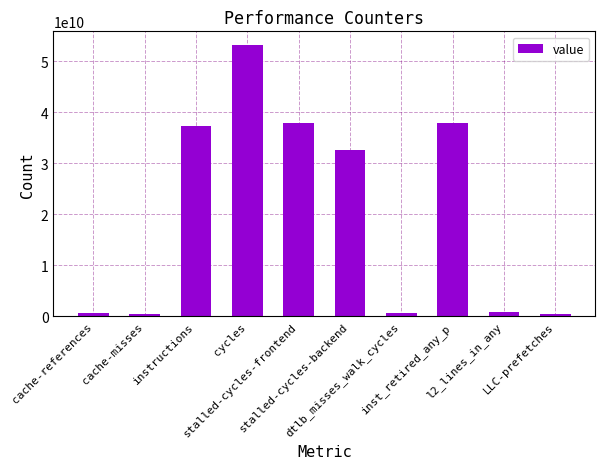

What is the average value?

20155076677